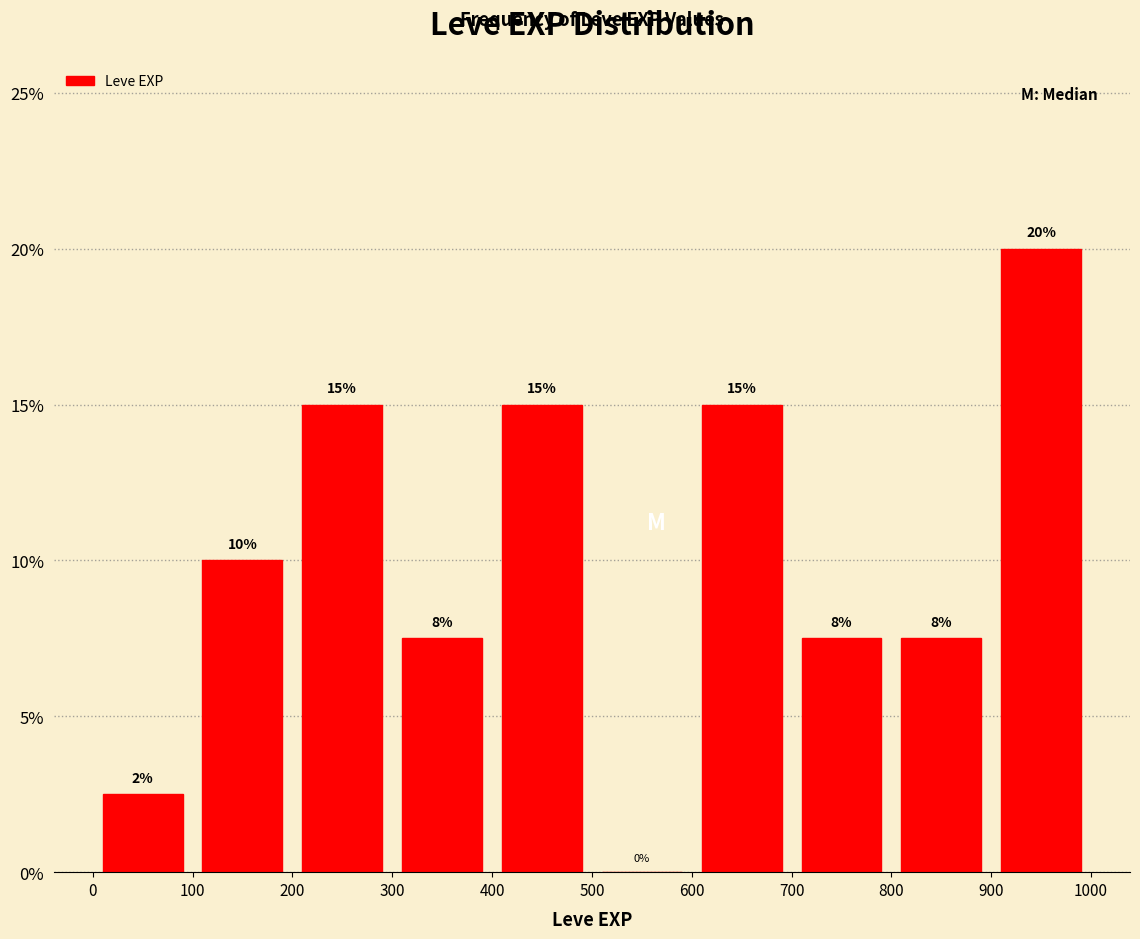

Which range on the x-axis has the tallest bar?

900 to 1000